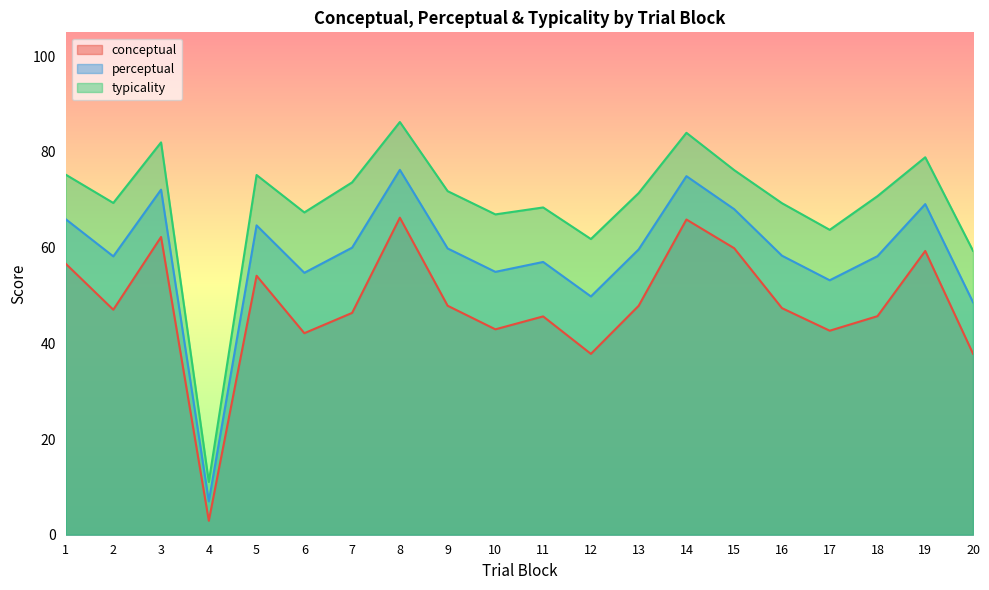

Is it true that typicality equals 28.9 at 9?

False